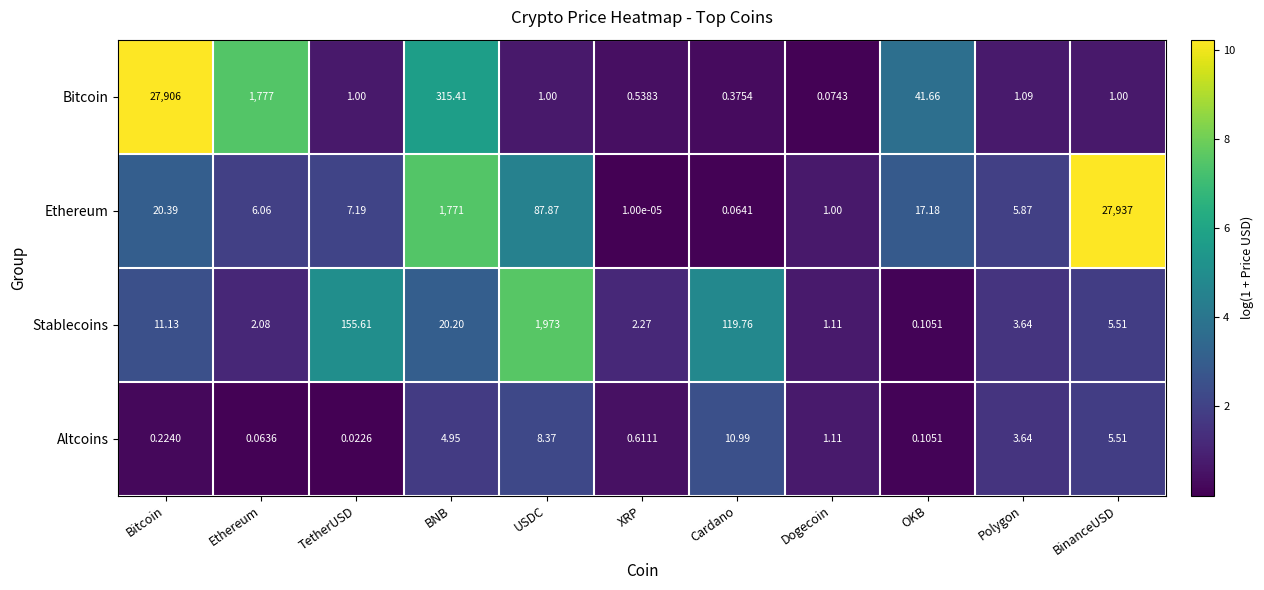

At which category does the chart reach its peak across all series?

BinanceUSD